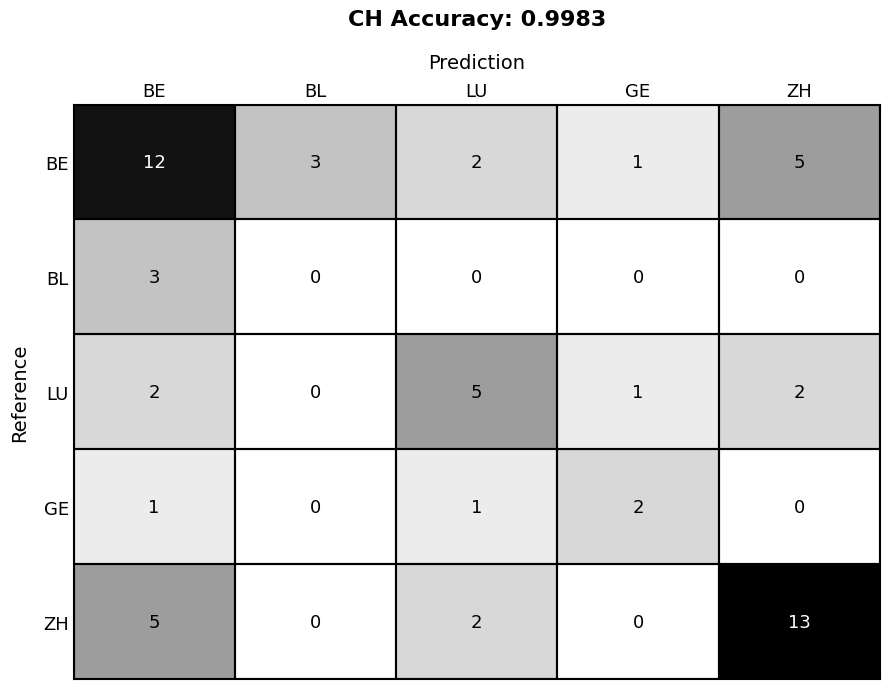

The BE series shows 2 at LU. True or false?

True